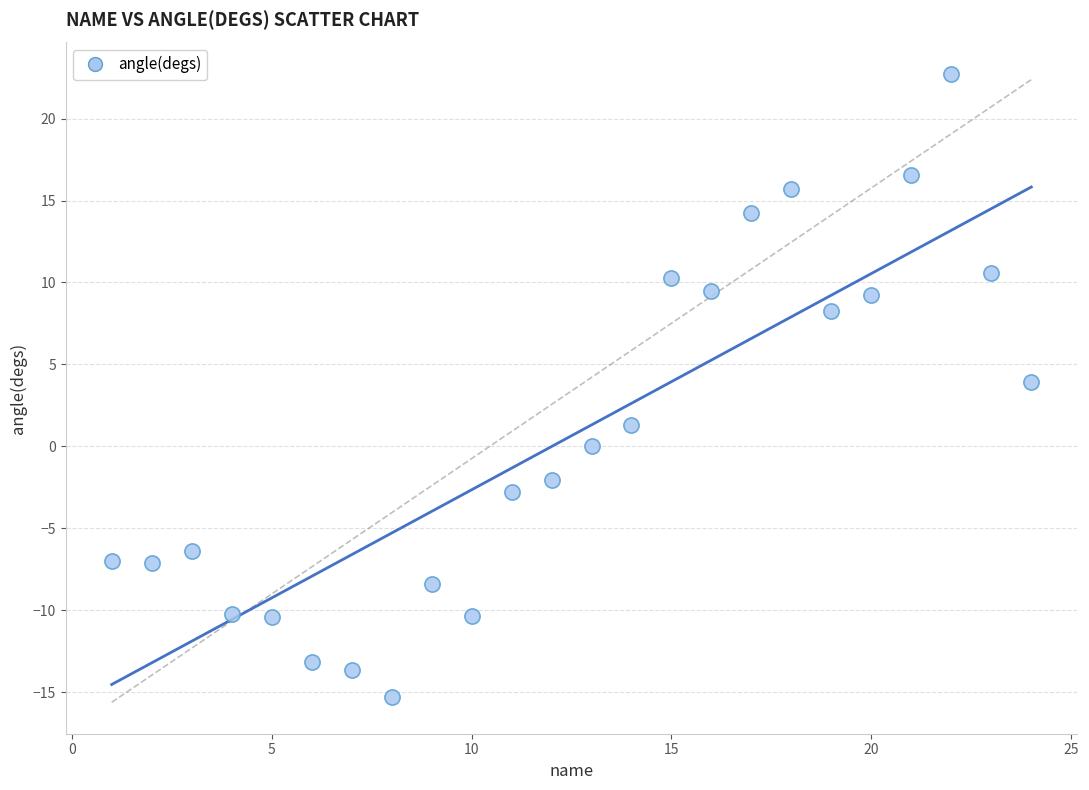

What Y value in the scatter plot is closest to 3?

3.9